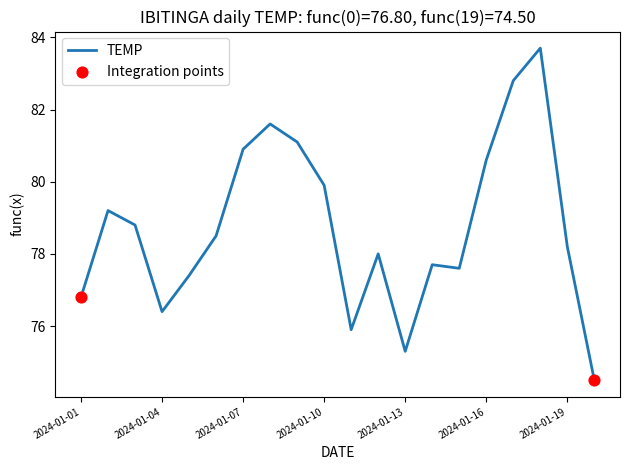

What is the greatest value displayed?

83.7